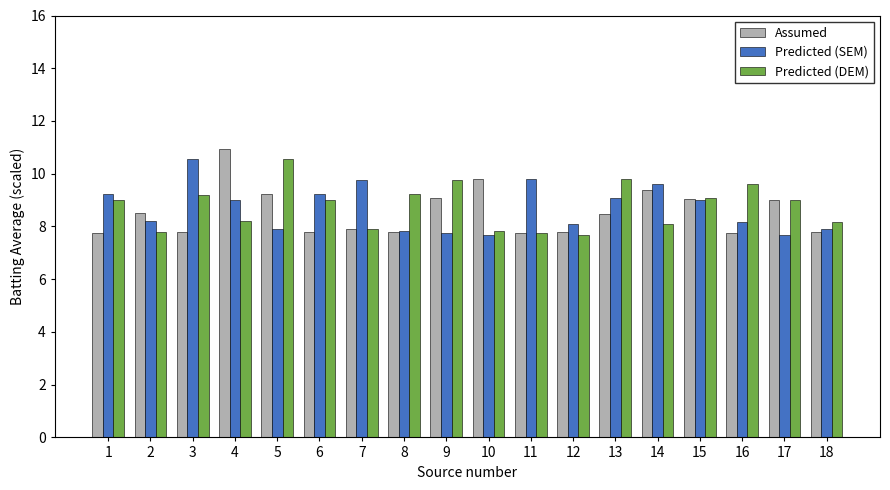

Which series changed the most between 6 and 16?

Predicted (SEM)